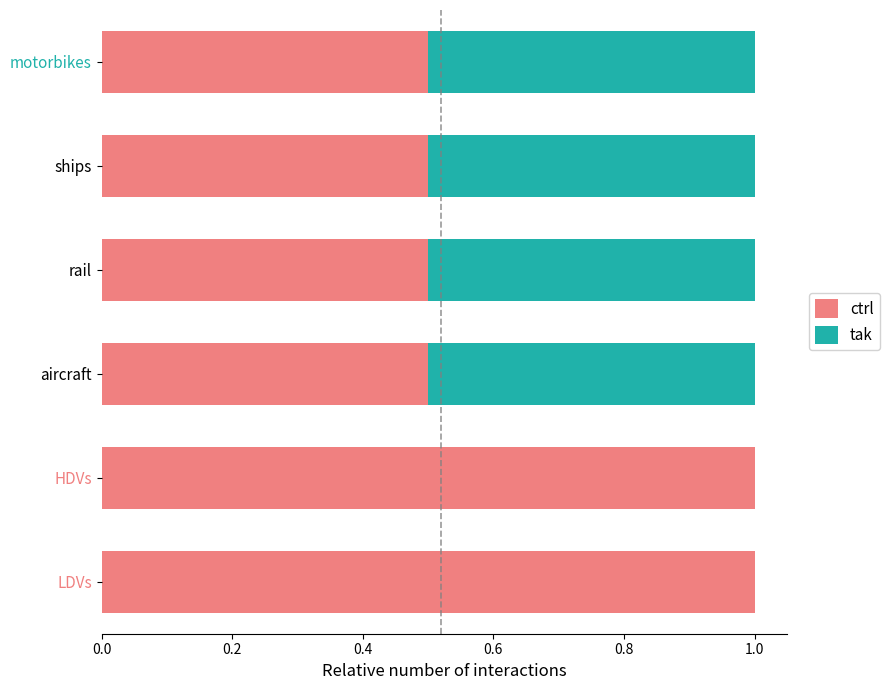

What is the sum of all ctrl values?

4.0